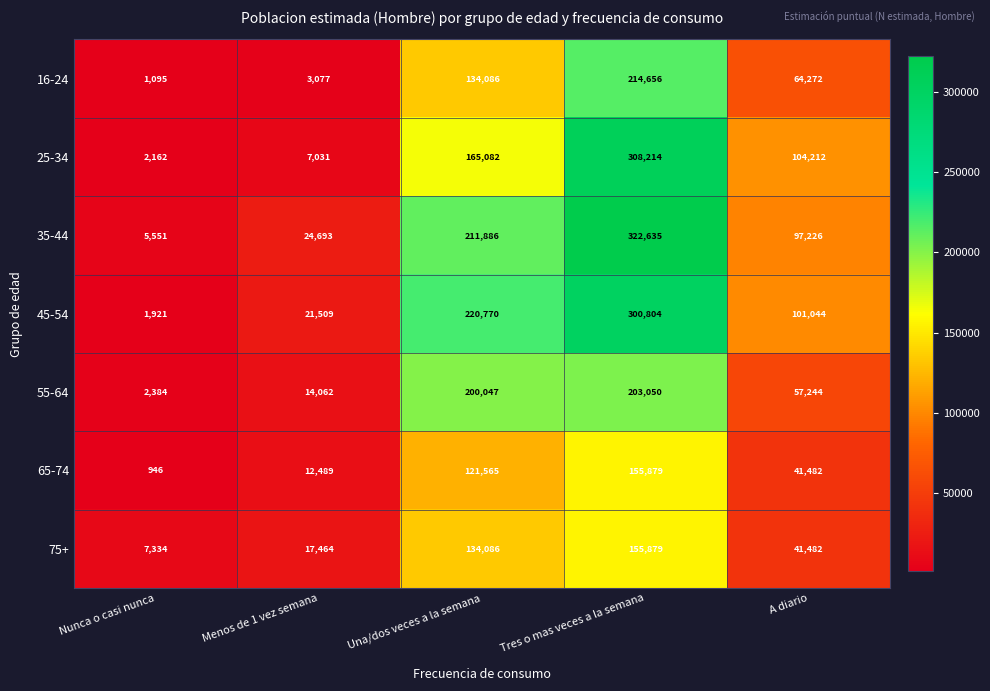

At which label is 16-24 closest to 107875?

Una/dos veces a la semana